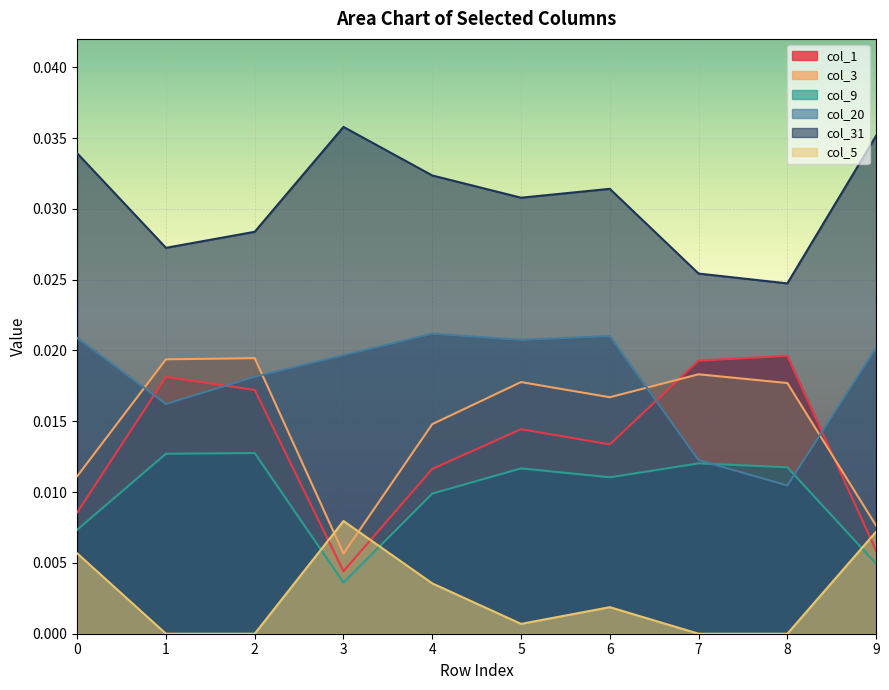

Where is the first local minimum for col_3?

3